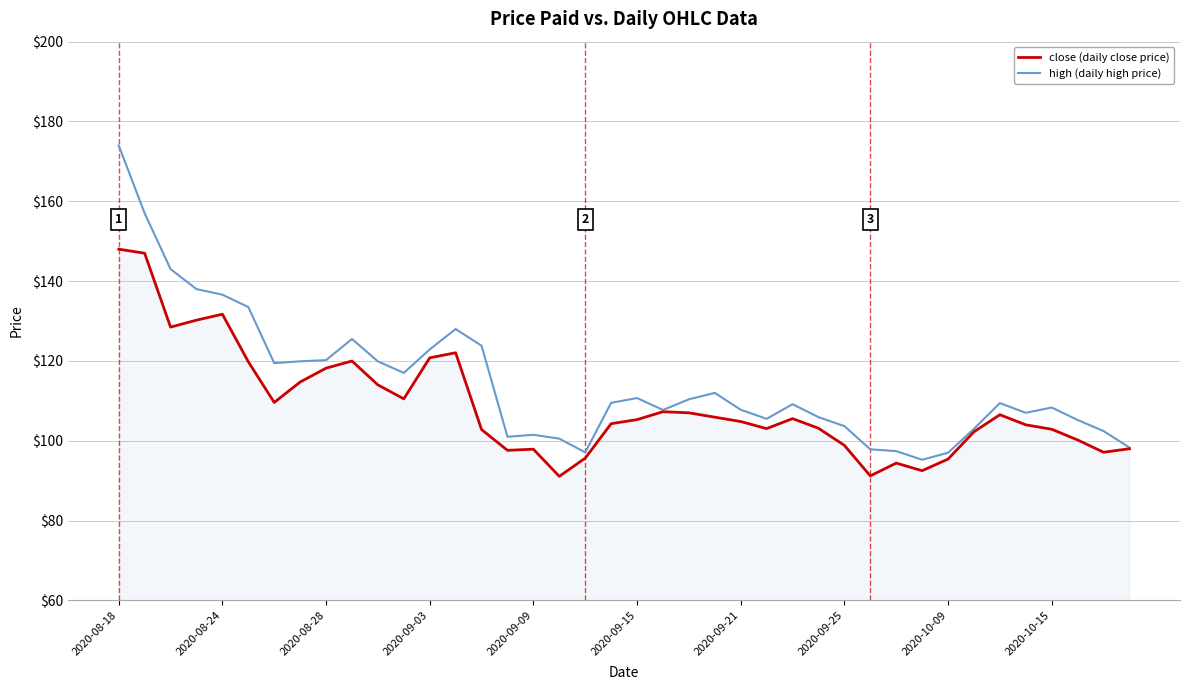

What is the difference between the maximum and second lowest values in the high (daily high price) series?

77.0